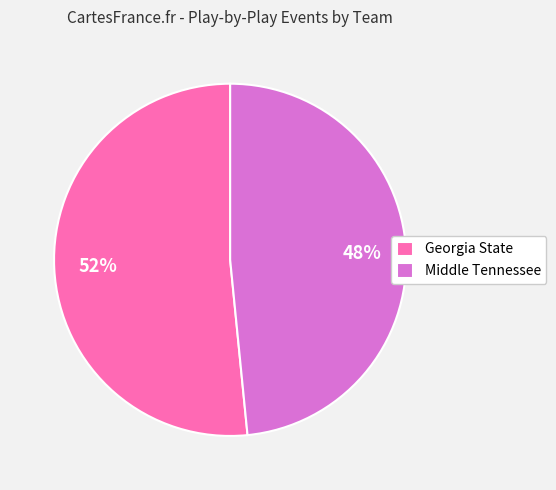

To the nearest percent, what is the combined percentage of Middle Tennessee and Georgia State?

100%